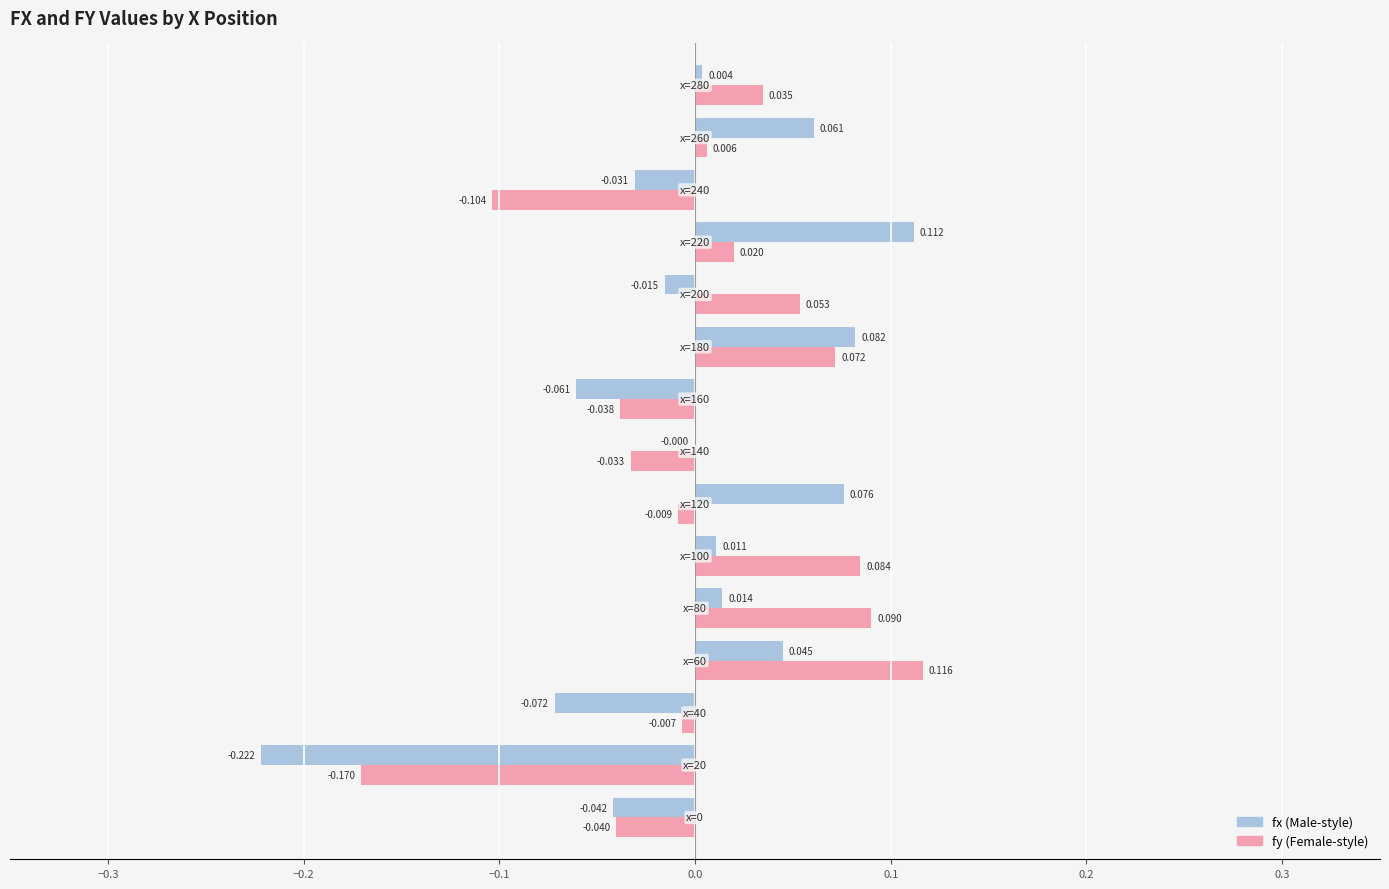

How many series are shown in this chart?

2